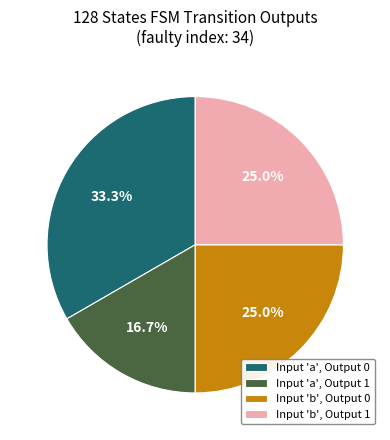

Which category has the smallest portion of the pie?

Input 'a', Output 1